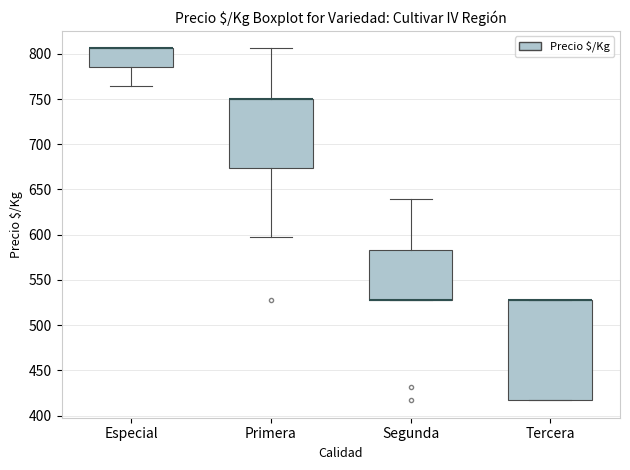

Reading left to right, read every box against the y-axis: the position of its median line, the range the box covers, and the ends of its whiskers. The values are not printed on the chart, so give them approximately, as read against the axis.

Especial: median 805 (drawn on the box's upper edge), box 785 to 805, whiskers 765 to 805
Primera: median 750 (drawn on the box's upper edge), box 675 to 750, whiskers 595 to 805
Segunda: median 530 (drawn on the box's lower edge), box 530 to 585, whiskers 530 to 640
Tercera: median 530 (drawn on the box's upper edge), box 415 to 530, whiskers 415 to 530